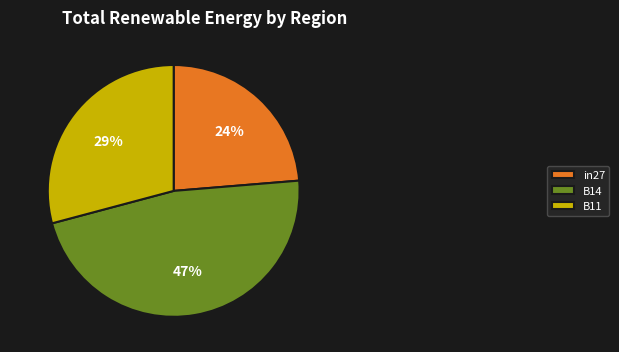

Between in27 and B14, which is larger?

B14